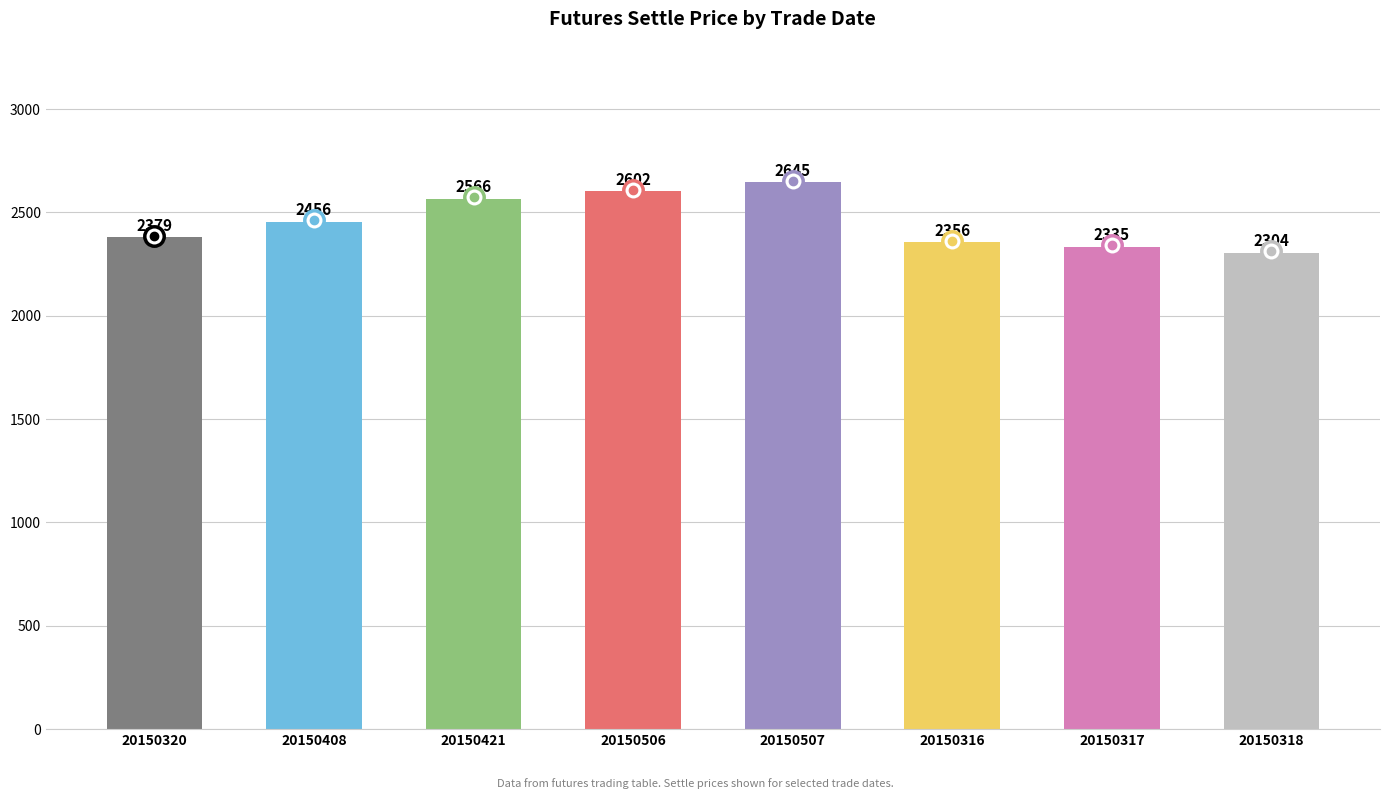

Which has a higher value, 20150507 or 20150408?

20150507